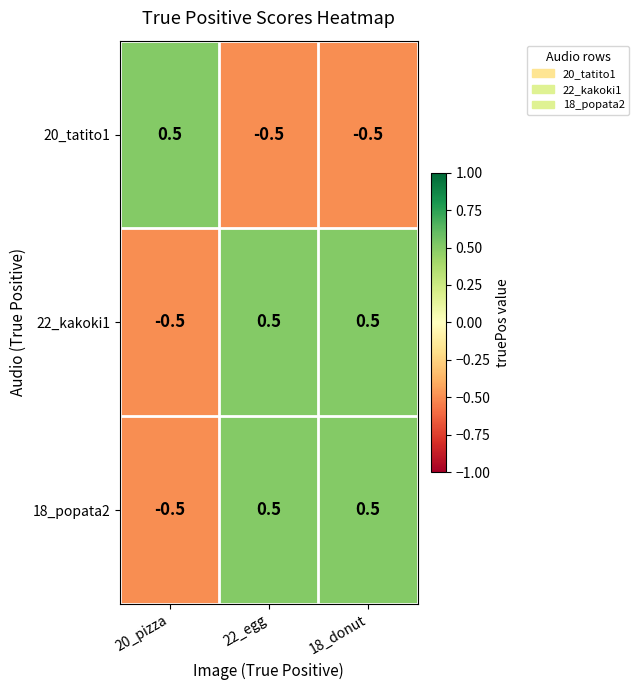

What is the minimum value for 22_kakoki1?

-0.5